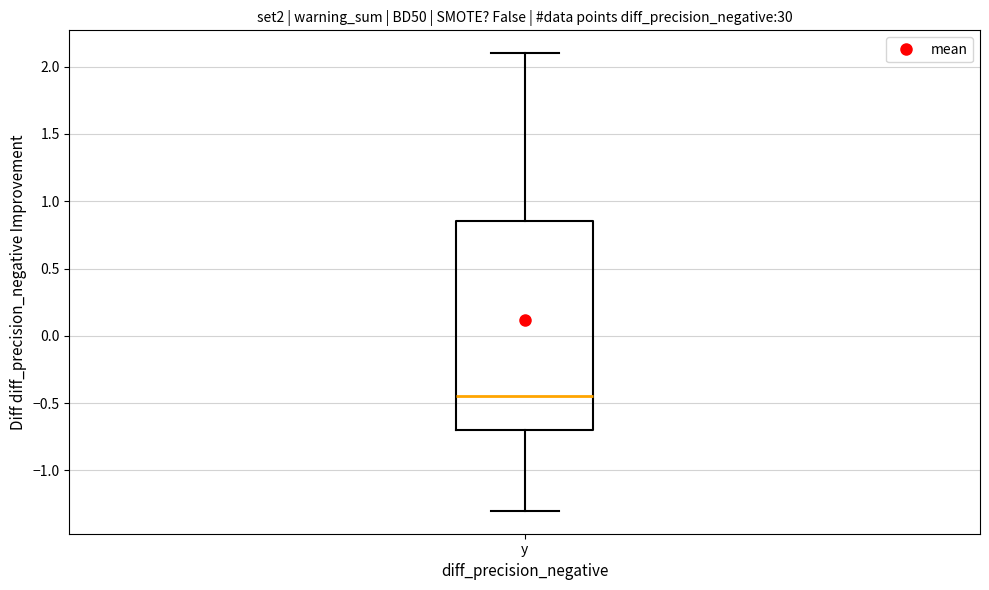

Where does the lower whisker of the box for y end on the y-axis? The values are not printed on the chart, so give them approximately, as read against the axis.

-1.30